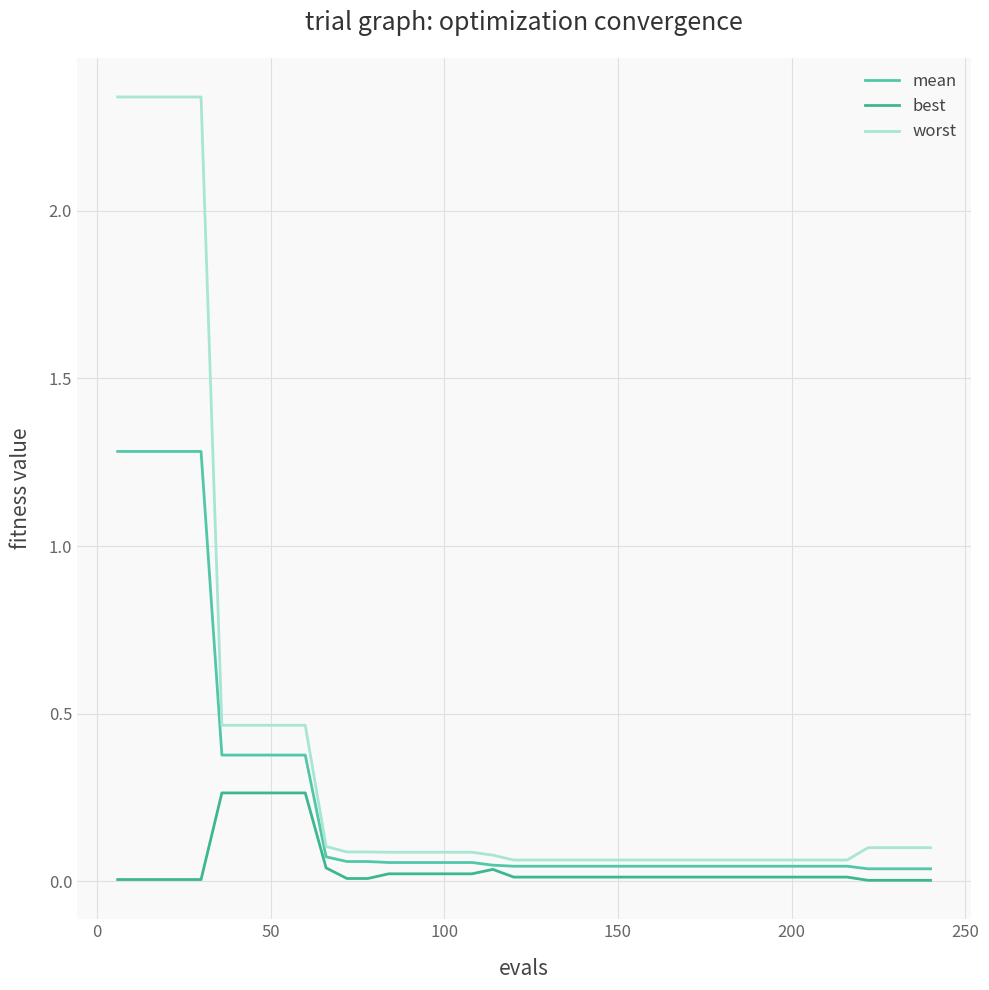

Does the chart display data point markers on the line(s)?

No